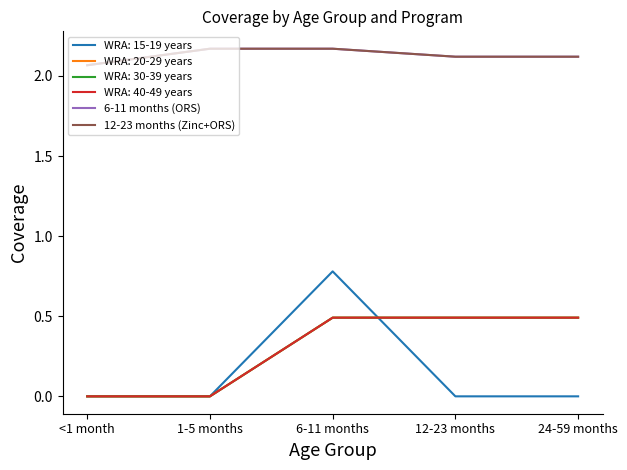

Does the chart display data point markers on the line(s)?

No